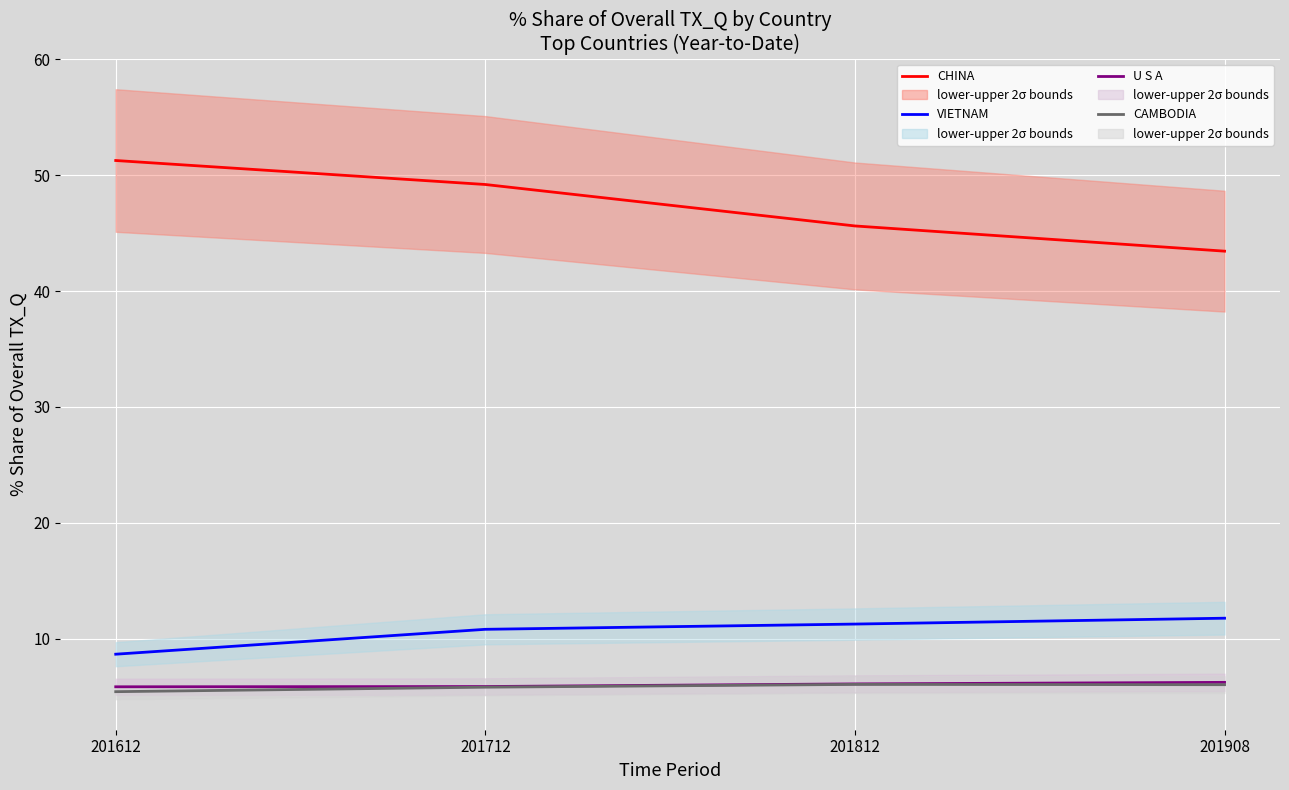

True or false: CAMBODIA % Share and U S A % Share cross at least once.

False